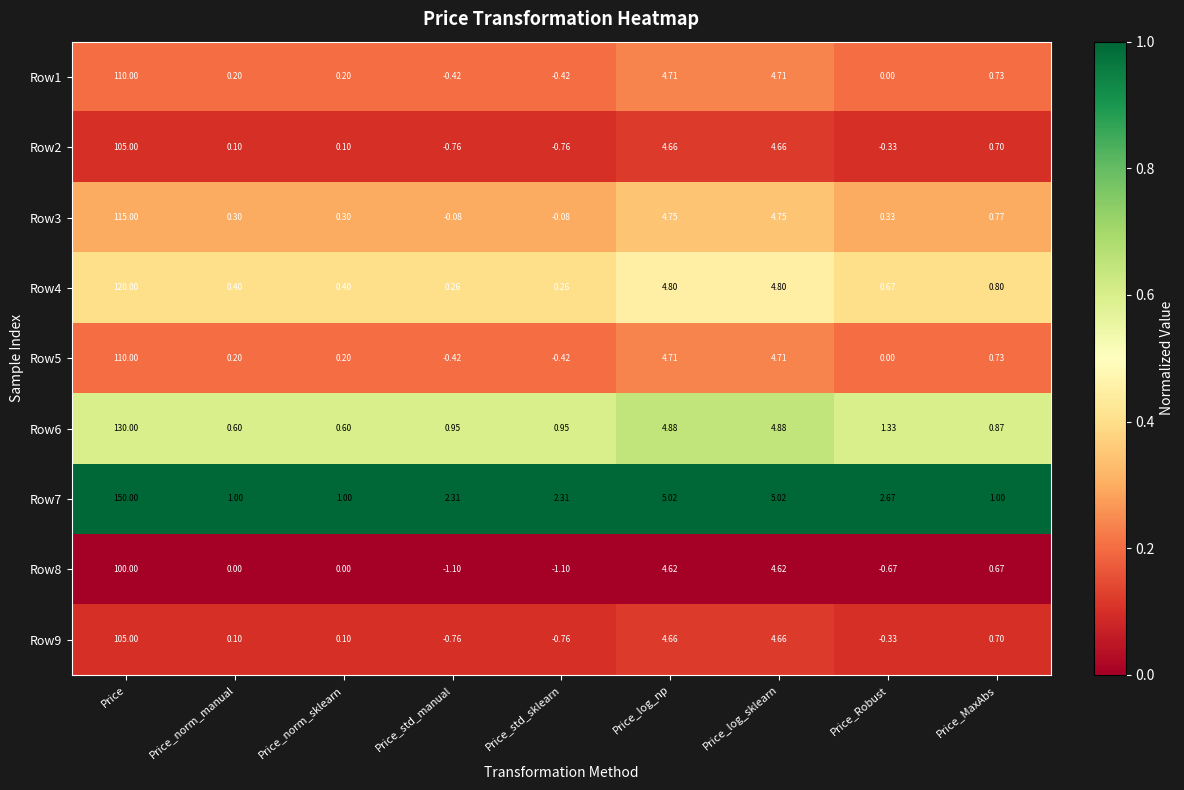

At which label does Row2 first exceed 0?

Price